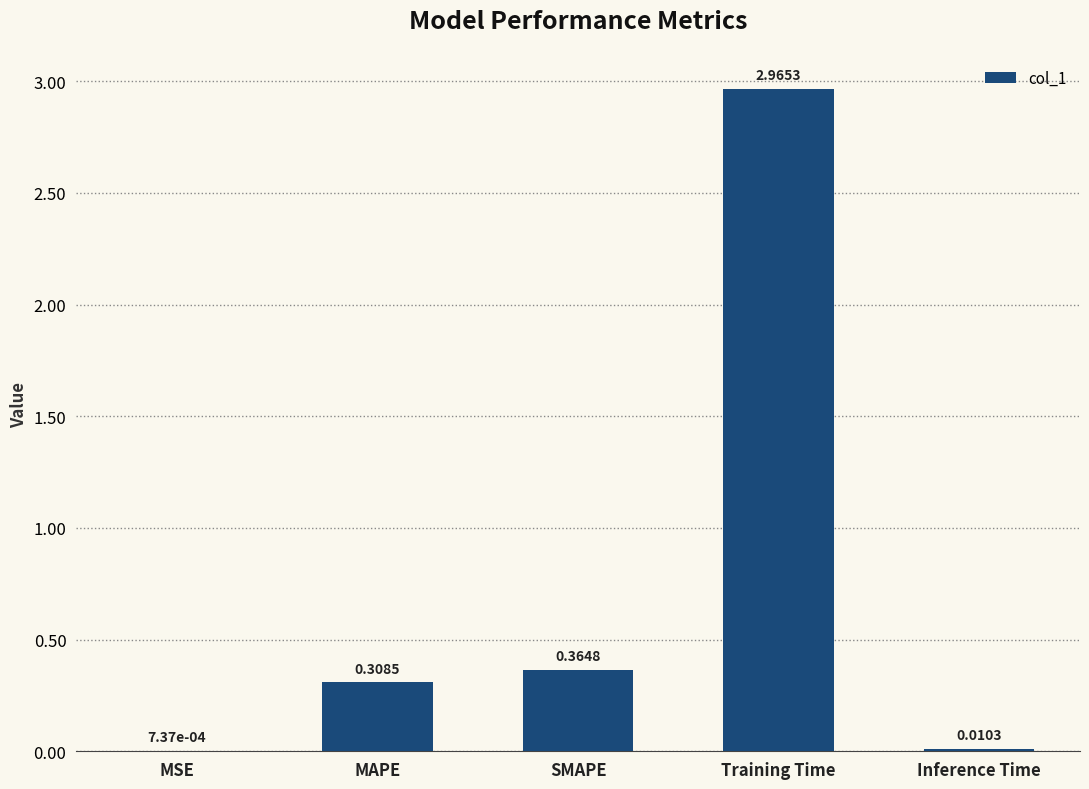

What is the sum of all values?

3.6